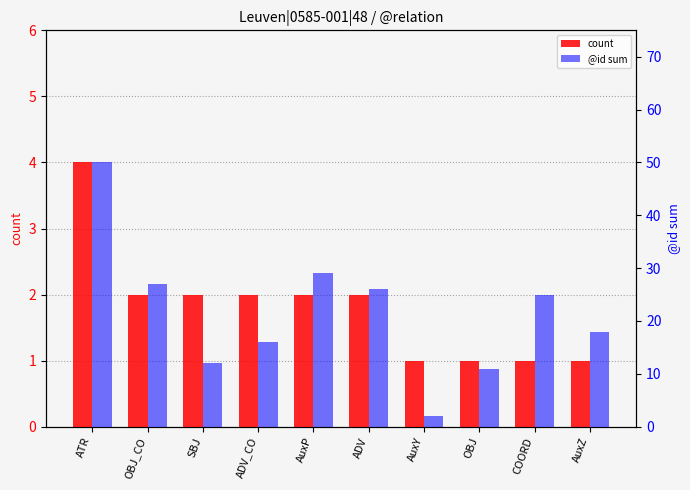

Is it true that @id sum equals 27 at OBJ_CO?

True